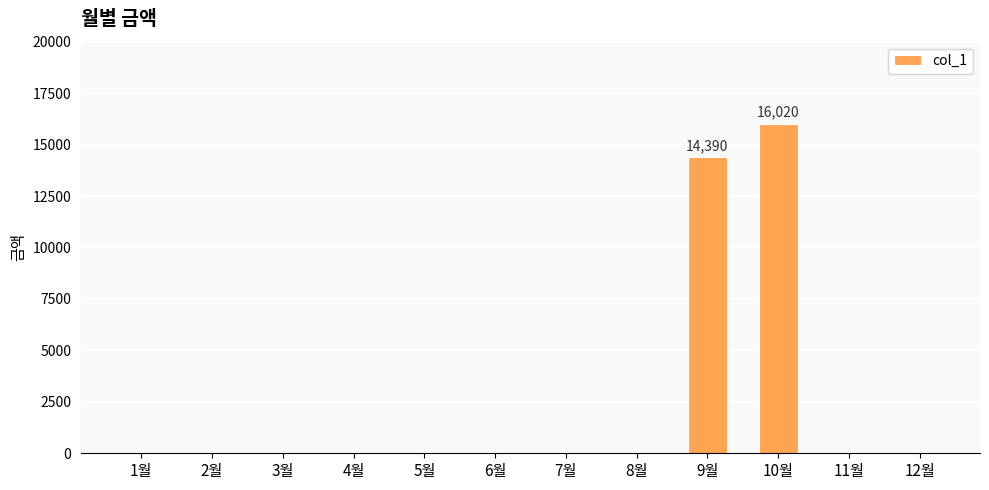

What is the change in value from 9월 to 12월?

-14390